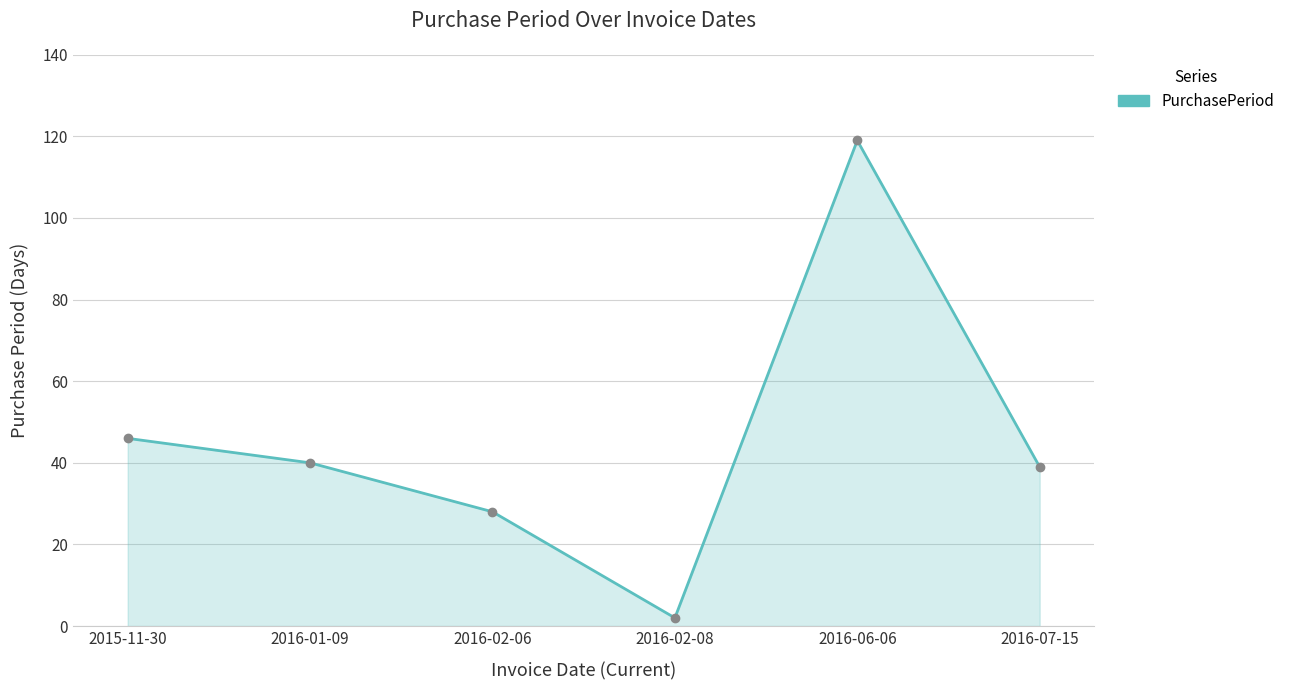

At which category does the chart reach its minimum across all series?

2016-02-08